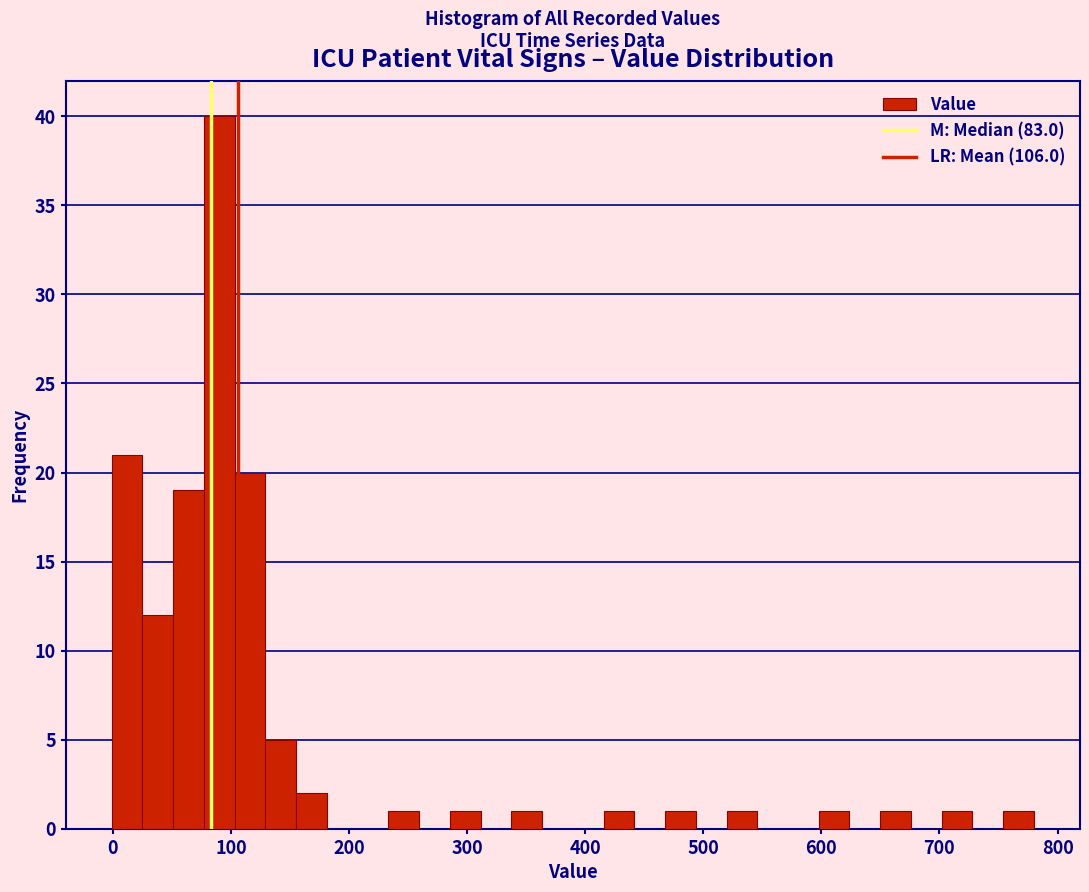

Read against the x-axis, roughly where is the centre of the tallest bar?

90